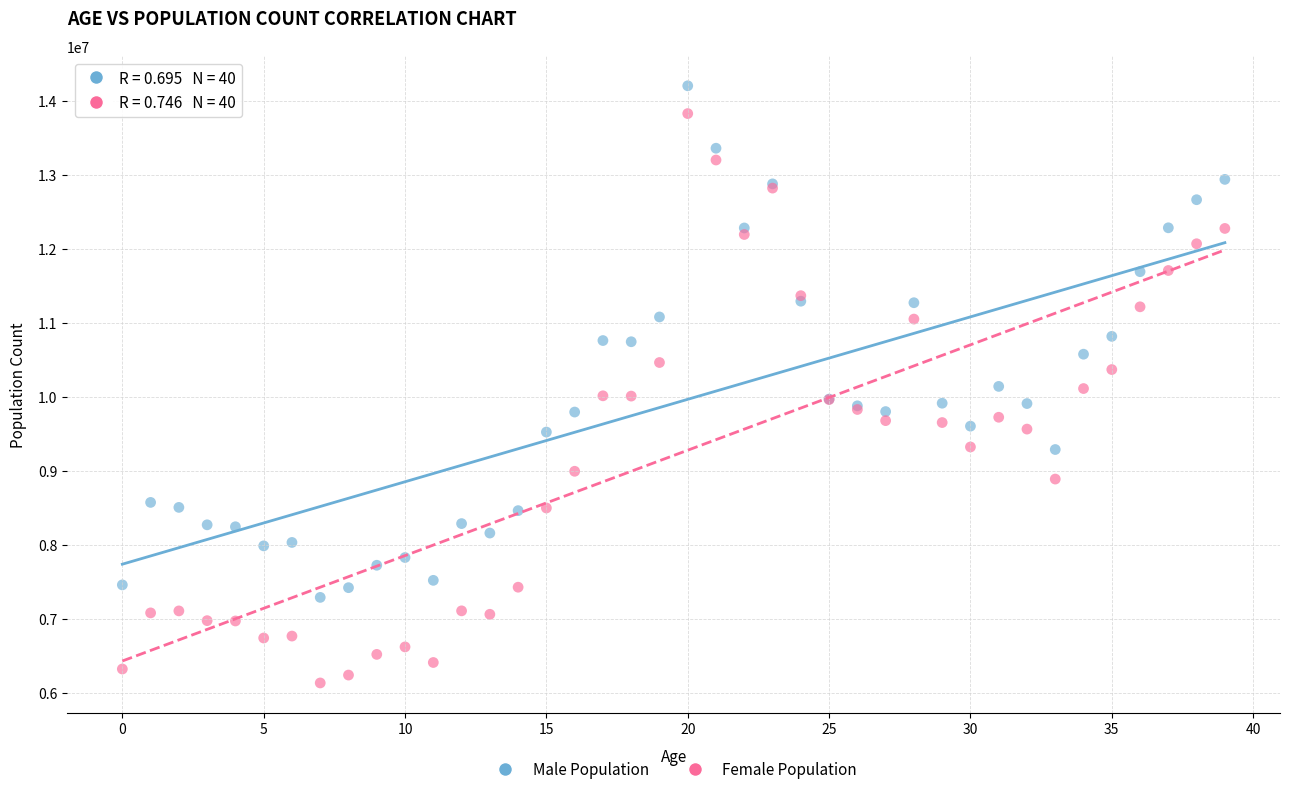

Which series contains the lowest Y value?

Female Population